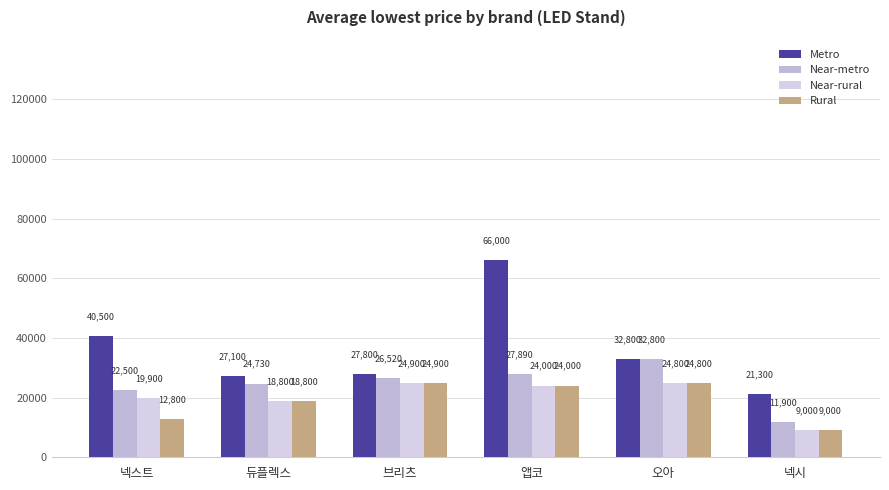

Reading right to left, list all the values displayed in this chart.

Metro: 넥시=21300	오아=32800	앱코=66000	브리츠=27800	듀플렉스=27100	넥스트=40500
Near-metro: 넥시=11900	오아=32800	앱코=27890	브리츠=26520	듀플렉스=24730	넥스트=22500
Near-rural: 넥시=9000	오아=24800	앱코=24000	브리츠=24900	듀플렉스=18800	넥스트=19900
Rural: 넥시=9000	오아=24800	앱코=24000	브리츠=24900	듀플렉스=18800	넥스트=12800